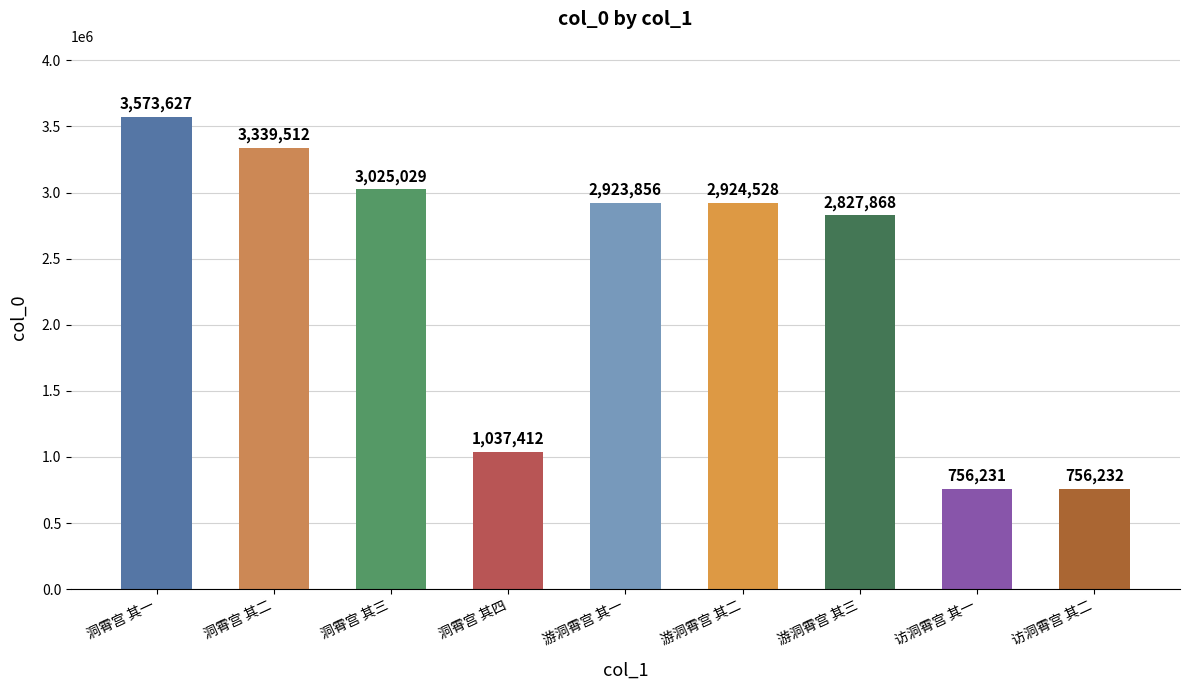

At which category does the chart reach its minimum across all series?

访洞霄宫 其一